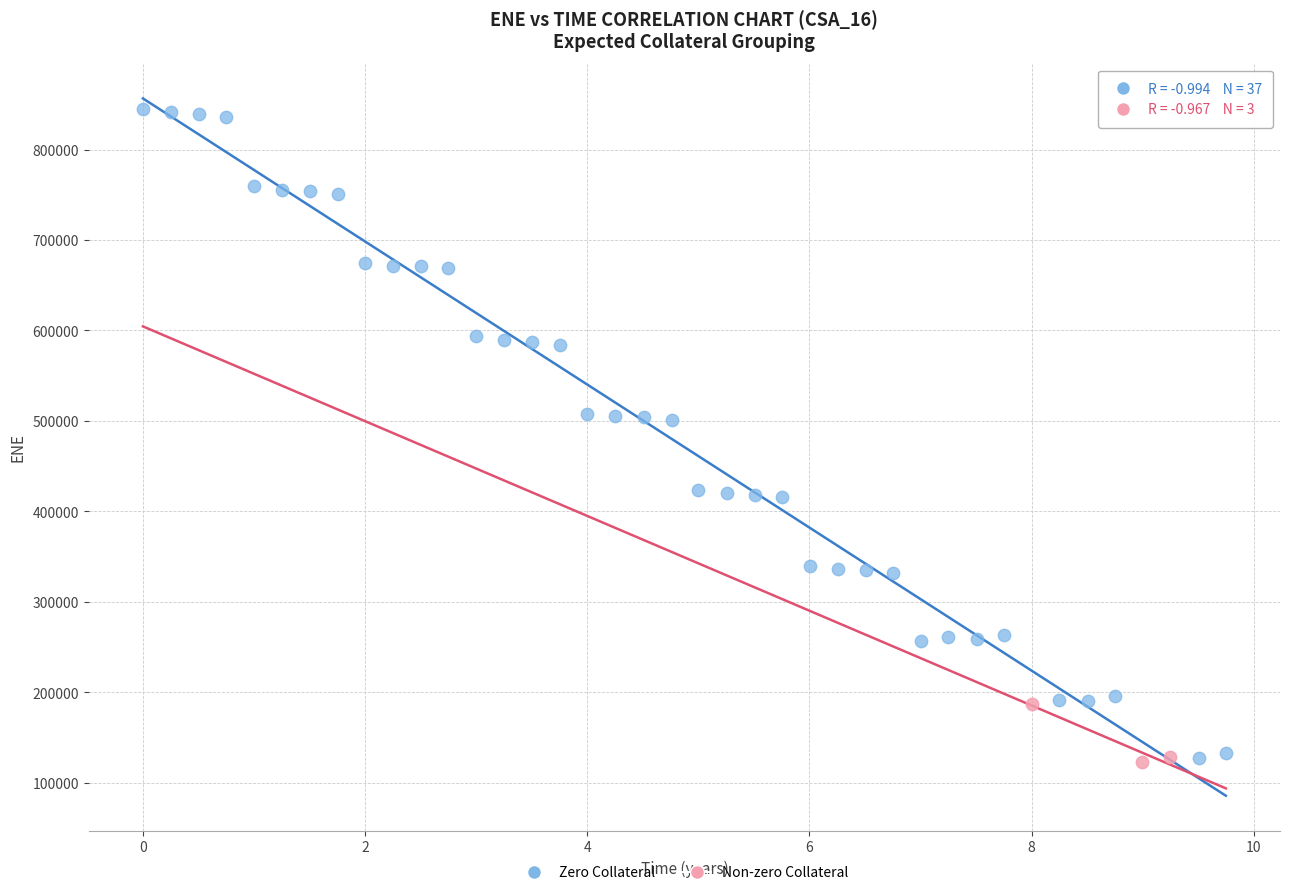

What are all the series names shown in the legend?

Zero Collateral, Non-zero Collateral